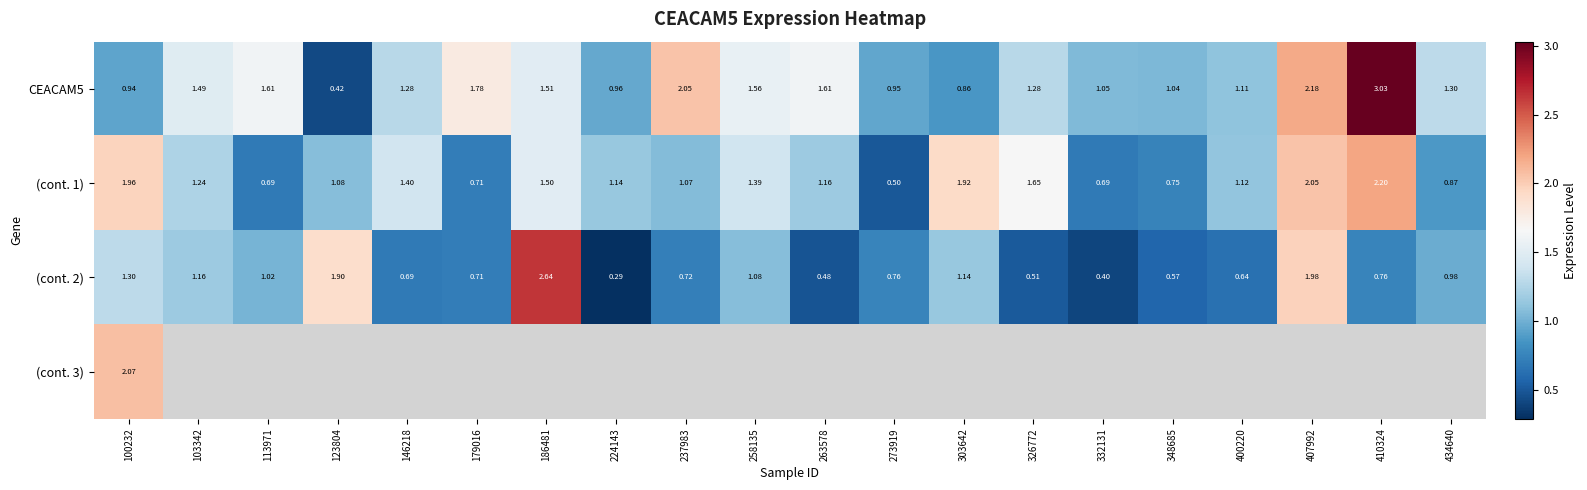

Is the value of (cont. 1) at 113971 greater than the value of (cont. 2) at 407992?

No